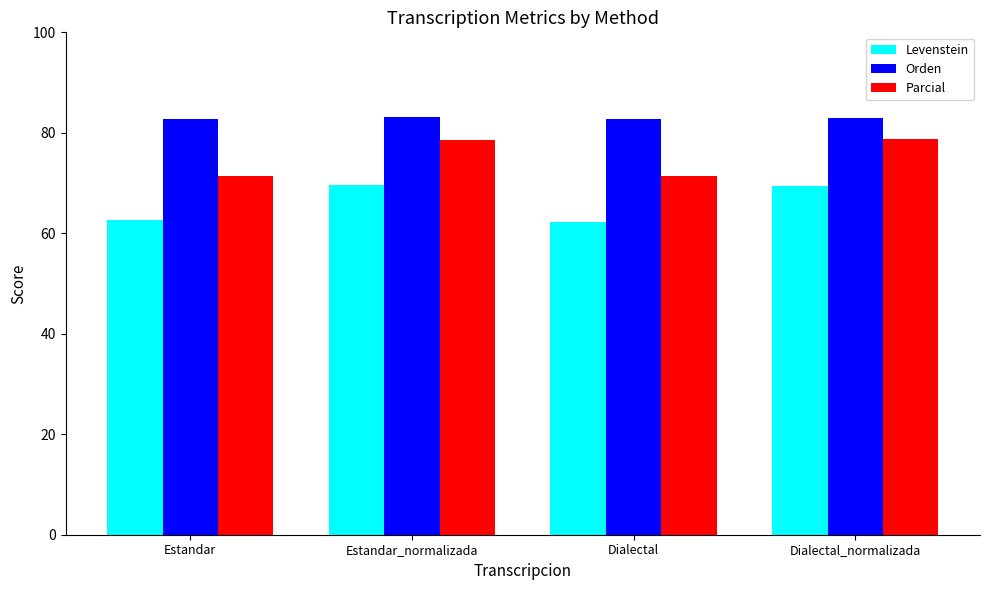

How many bars are there in each group?

3